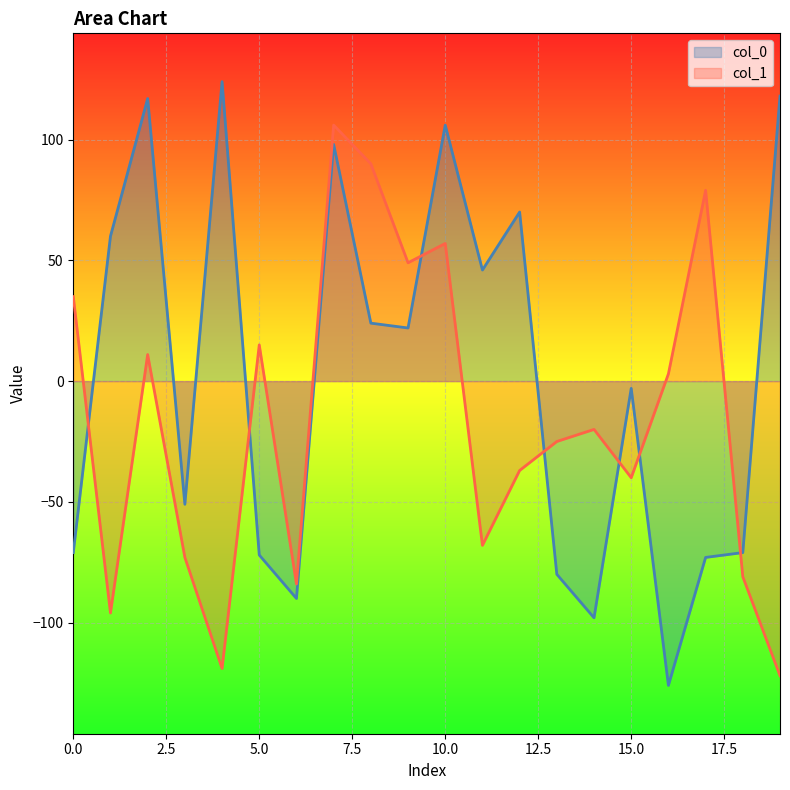

Which category has the lowest value across all series?

16